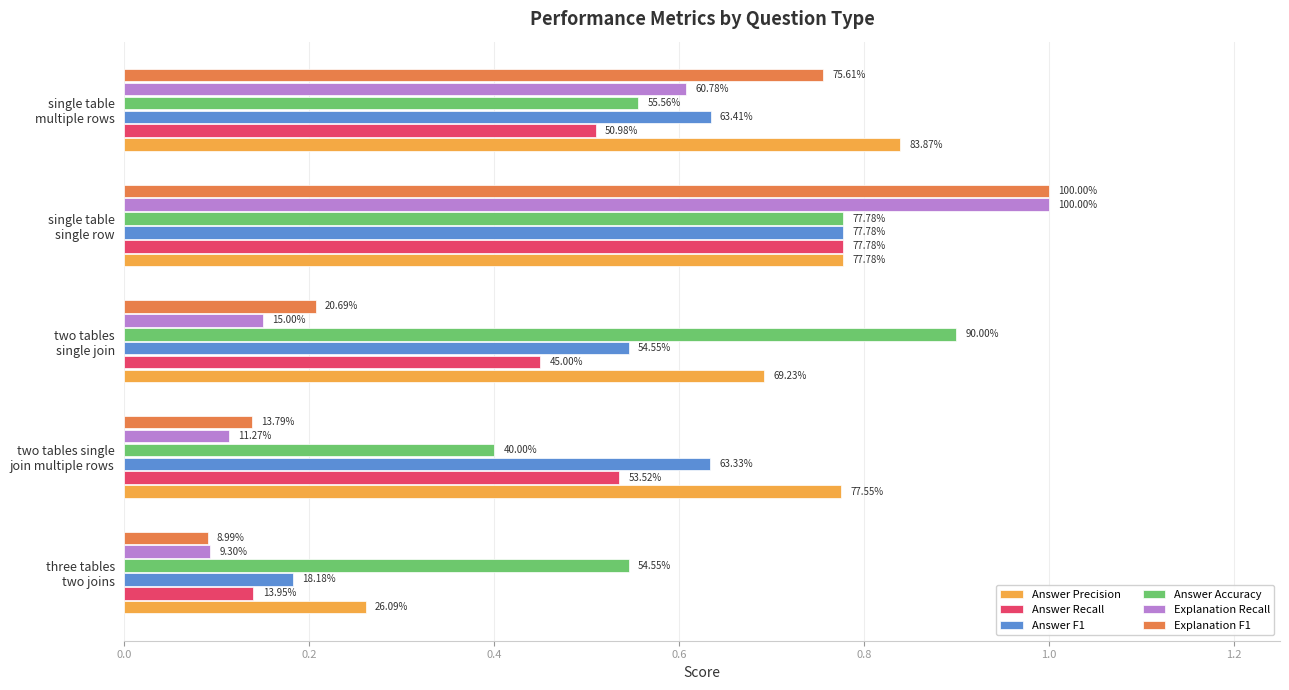

What are all the series names shown in the legend?

Answer Precision, Answer Recall, Answer F1, Answer Accuracy, Explanation Recall, Explanation F1